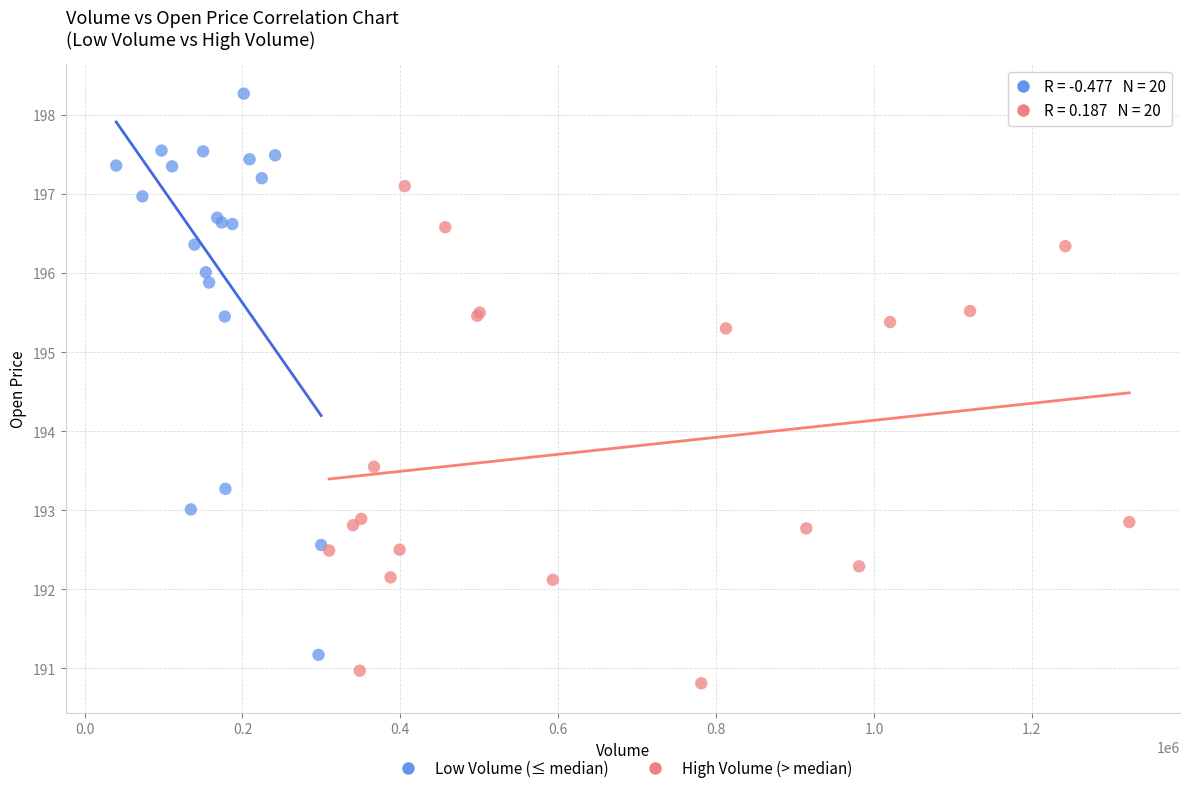

Which series reaches the minimum Y coordinate?

High Volume (> median)